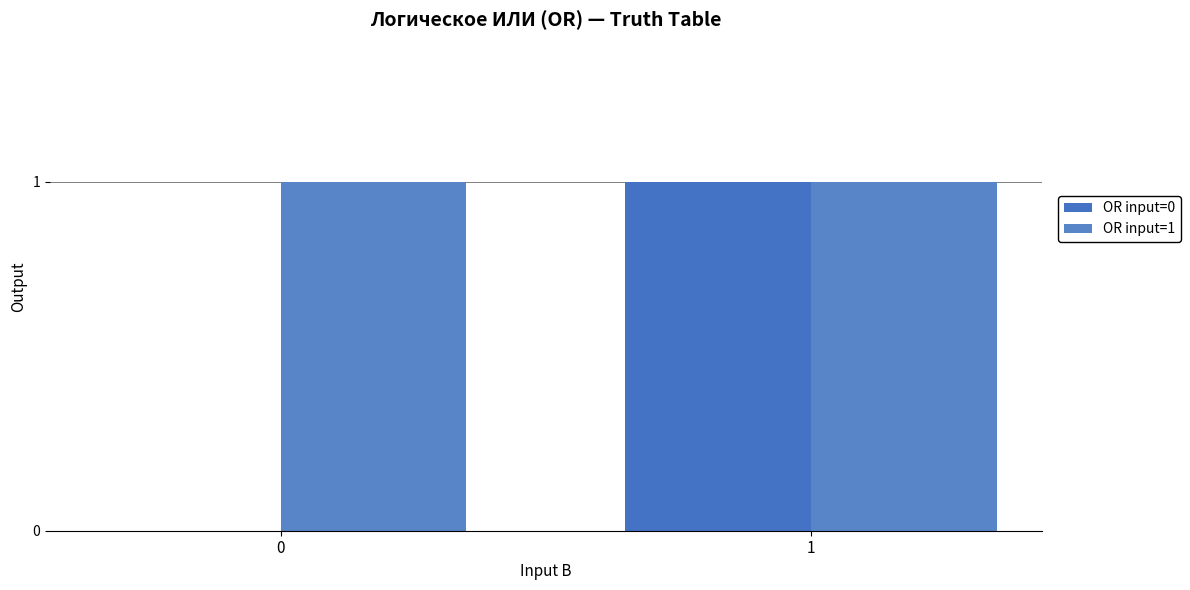

What is the sum of the OR input=0 values at 0 and 1?

1